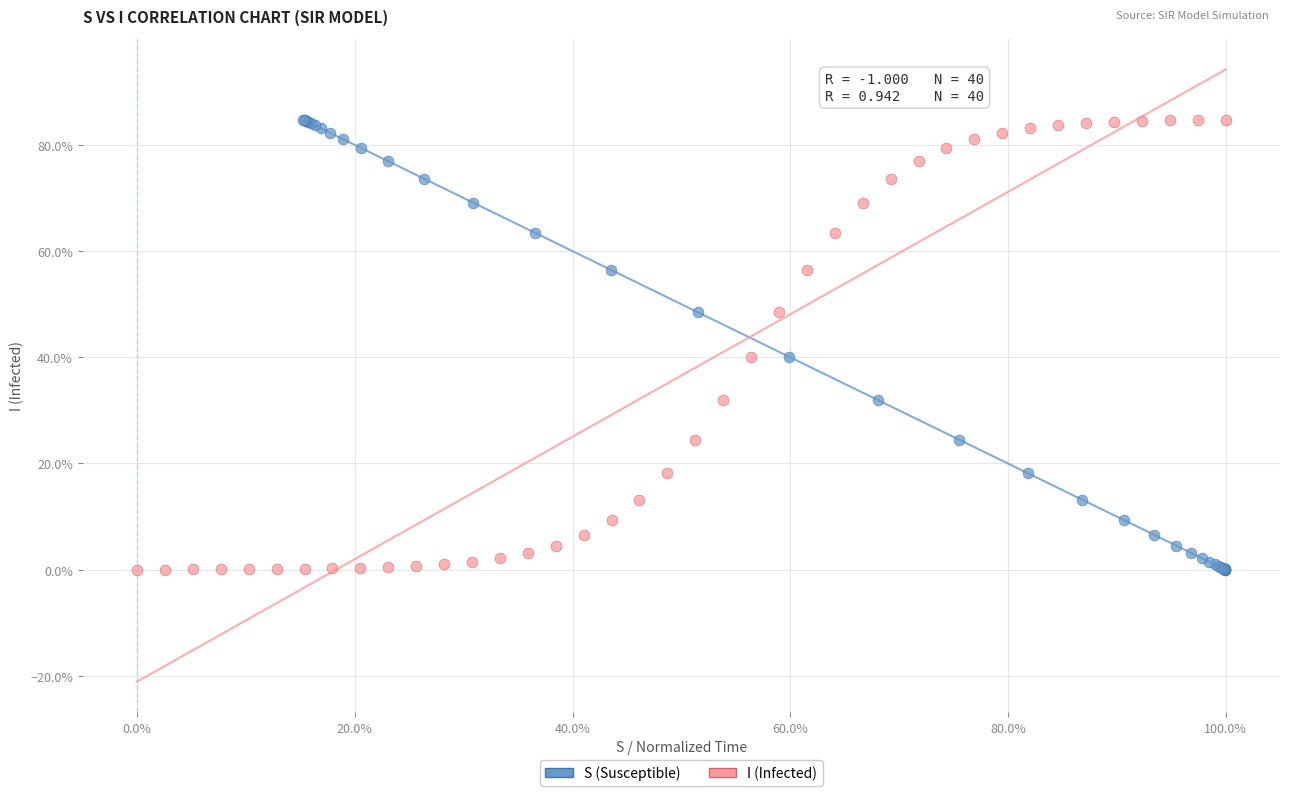

What are all the series names shown in the legend?

S (Susceptible), I (Infected)